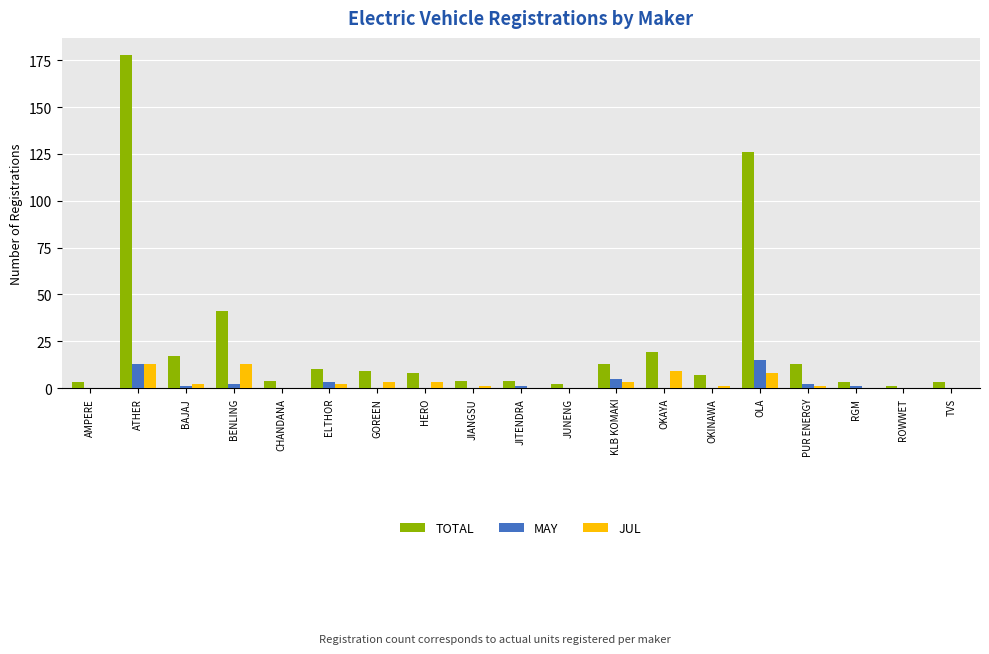

What is the difference between the TOTAL values at RGM and ROWWET?

2